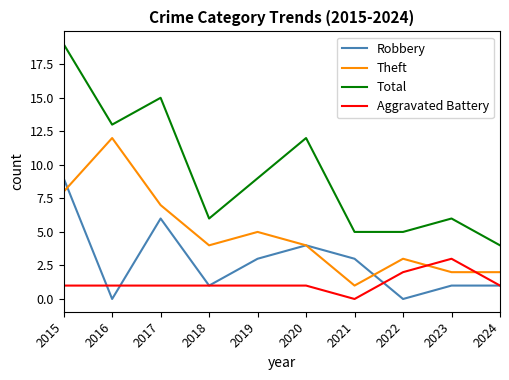

At 2023, list the series in order from largest to smallest.

Total, Aggravated Battery, Theft, Robbery